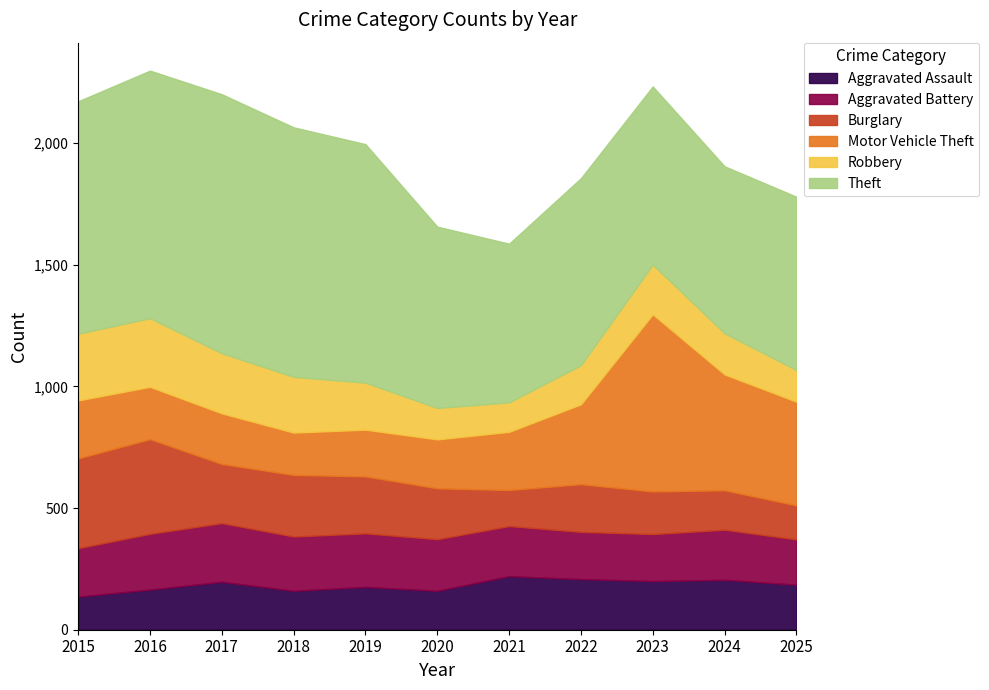

Which category has the lowest value in the Aggravated Battery series?

2025